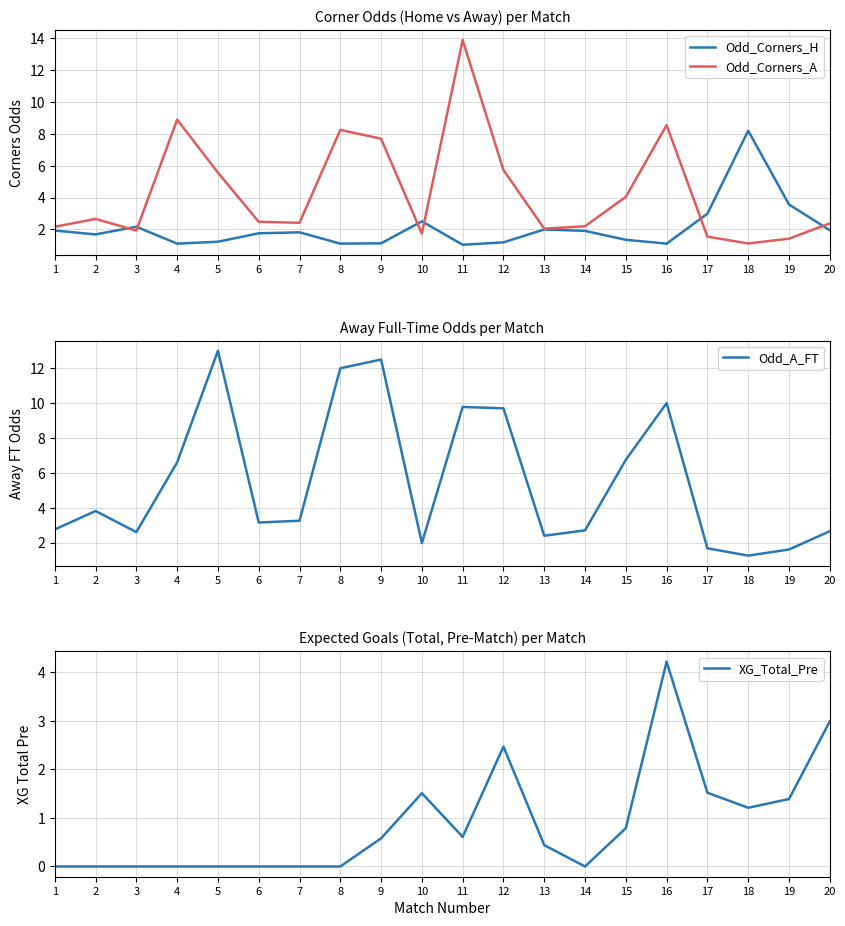

How many interior local peaks does the XG_Total_Pre series have?

3